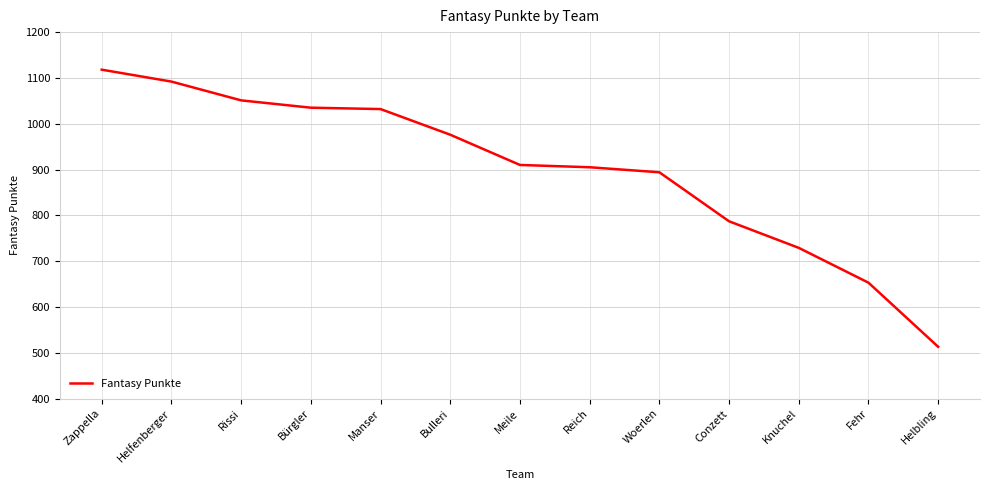

What is the difference between the maximum and minimum values?

605